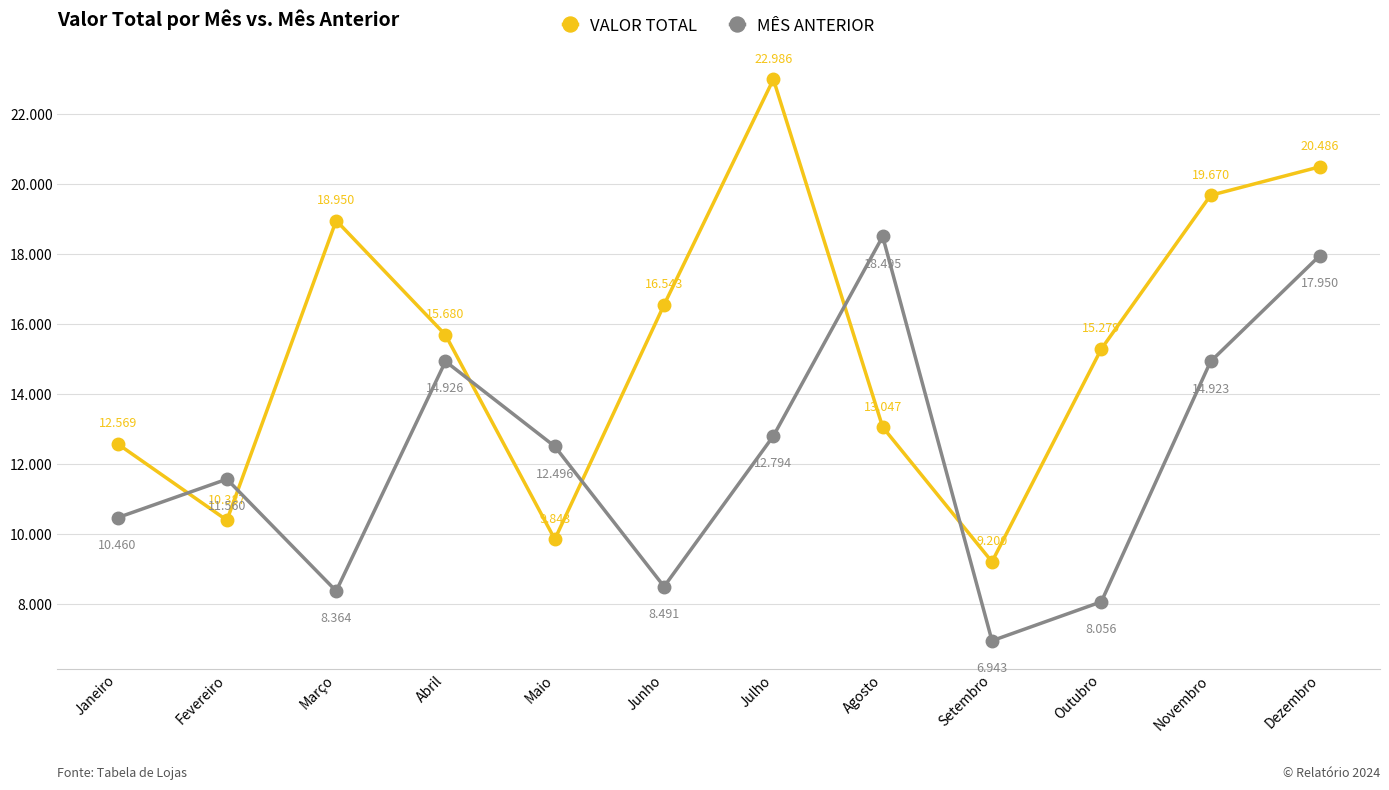

What are all the series names shown in the legend?

VALOR TOTAL, MÊS ANTERIOR